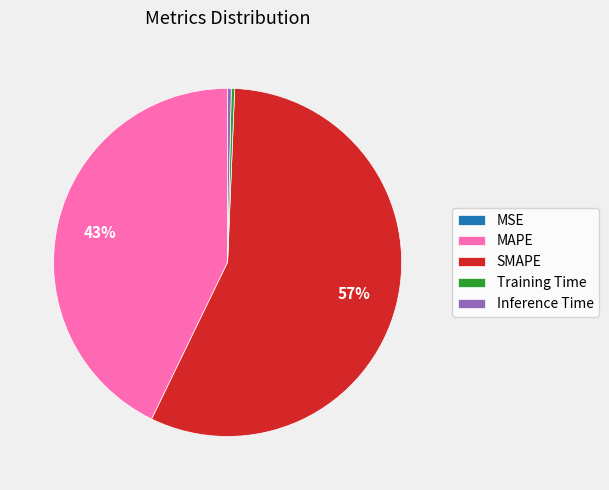

Which slice is the largest?

SMAPE